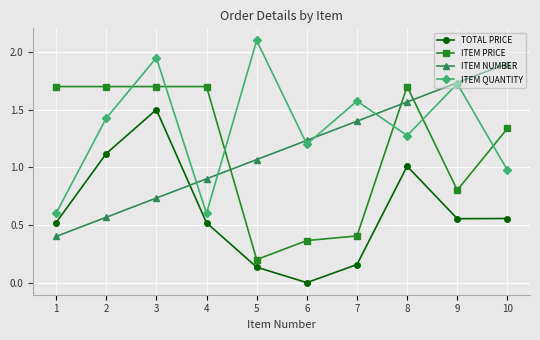

How many interior local peaks does the TOTAL PRICE series have?

2